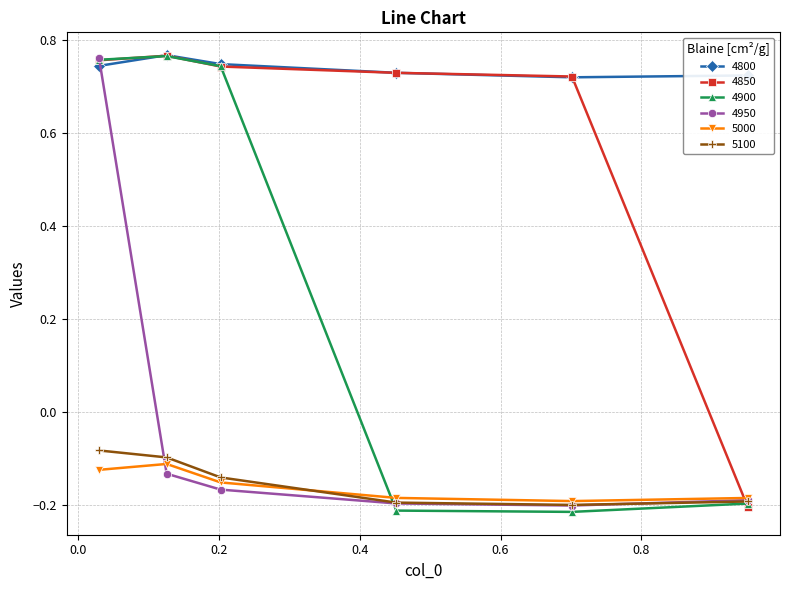

Which series has the largest total across all categories?

4800